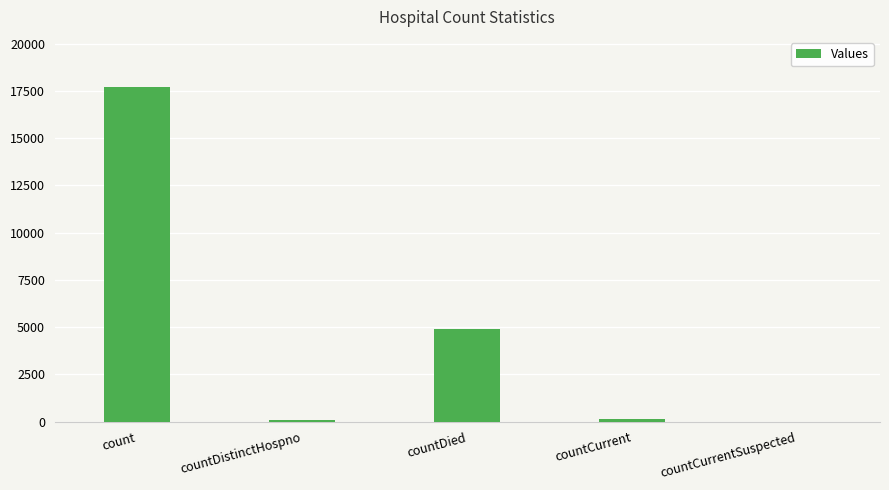

The chart shows a value of 61 at countDistinctHospno. True or false?

True